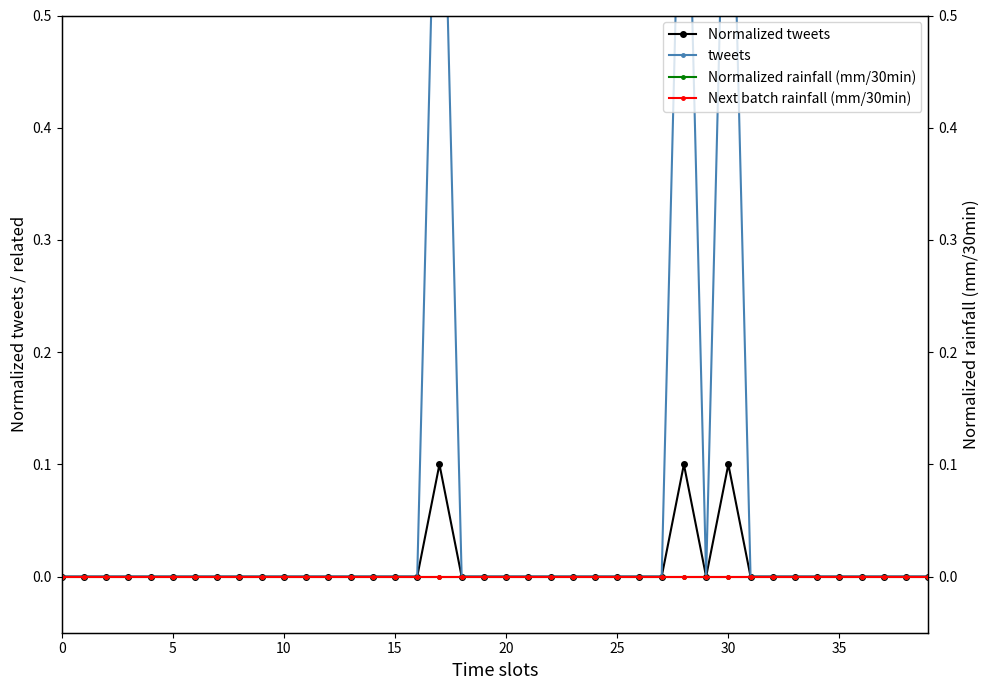

What is the maximum value shown in the chart?

0.8